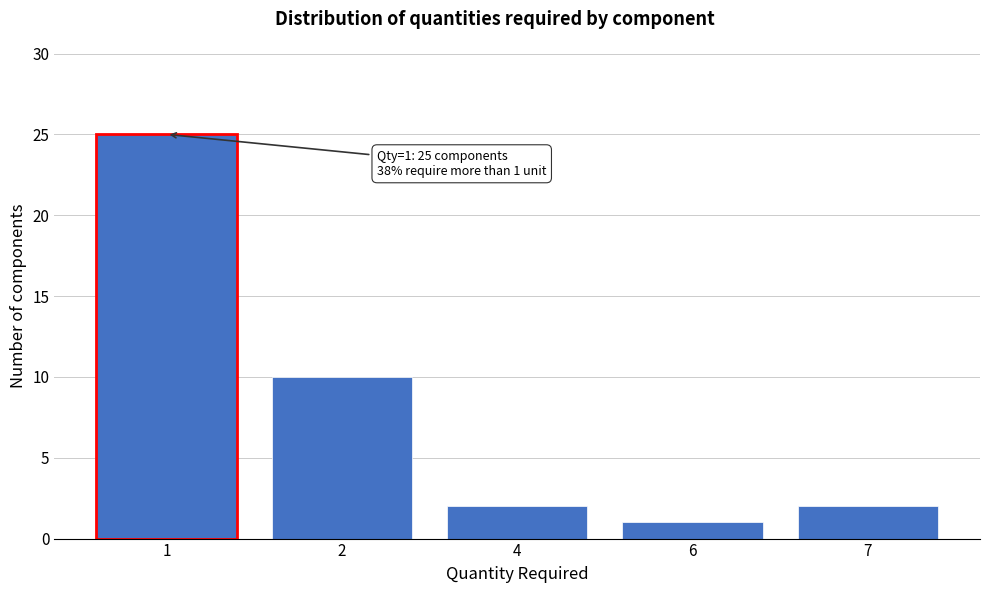

Reading right to left, transcribe all the data shown in this chart.

2	1	2	10	25